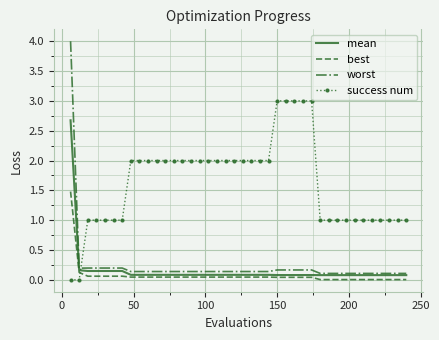

Which series has the largest total across all categories?

success num